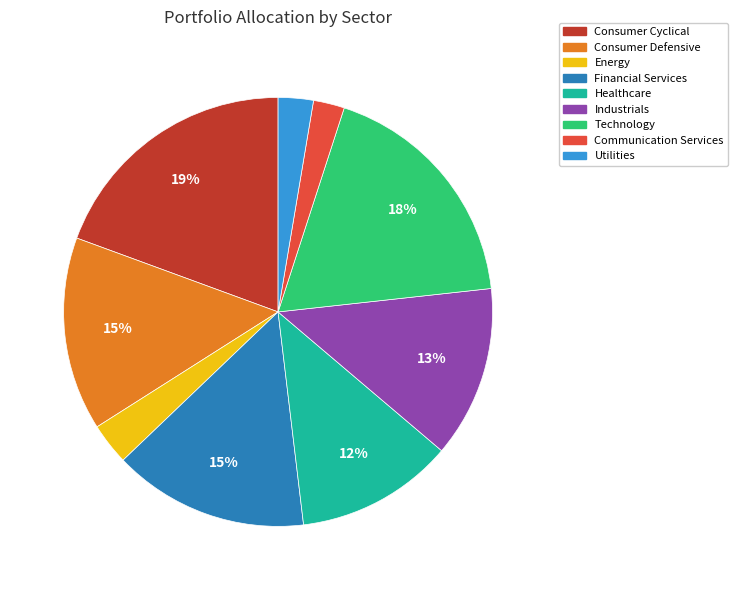

The Healthcare slice represents 12% of the pie. True or false?

True